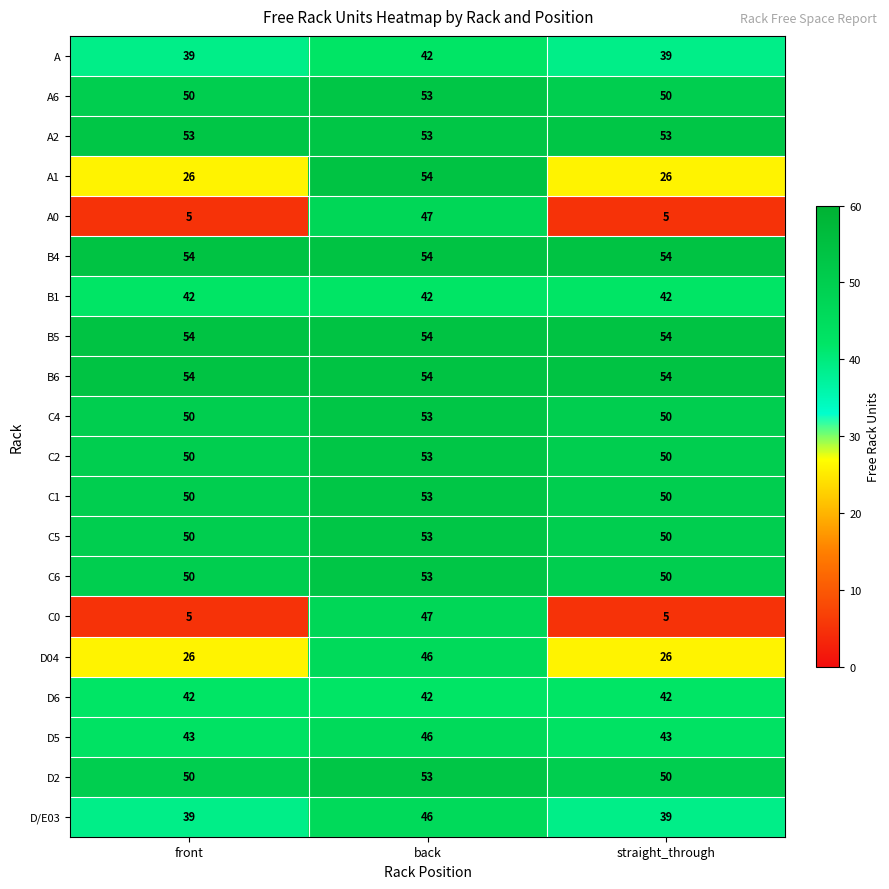

What is the maximum value shown in the chart?

54